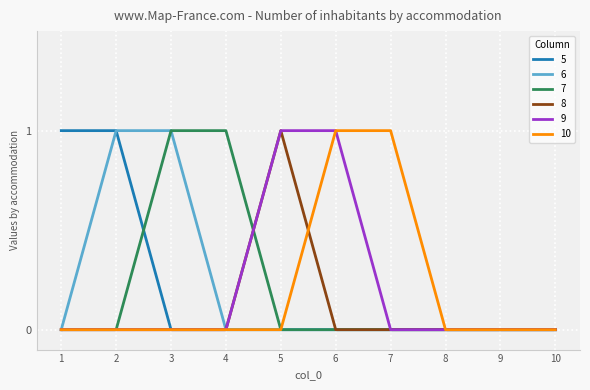

Reading right to left, extract all data points from this chart.

5: 10=0	9=0	8=0	7=0	6=0	5=0	4=0	3=0	2=1	1=1
6: 10=0	9=0	8=0	7=0	6=0	5=0	4=0	3=1	2=1	1=0
7: 10=0	9=0	8=0	7=0	6=0	5=0	4=1	3=1	2=0	1=0
8: 10=0	9=0	8=0	7=0	6=0	5=1	4=0	3=0	2=0	1=0
9: 10=0	9=0	8=0	7=0	6=1	5=1	4=0	3=0	2=0	1=0
10: 10=0	9=0	8=0	7=1	6=1	5=0	4=0	3=0	2=0	1=0